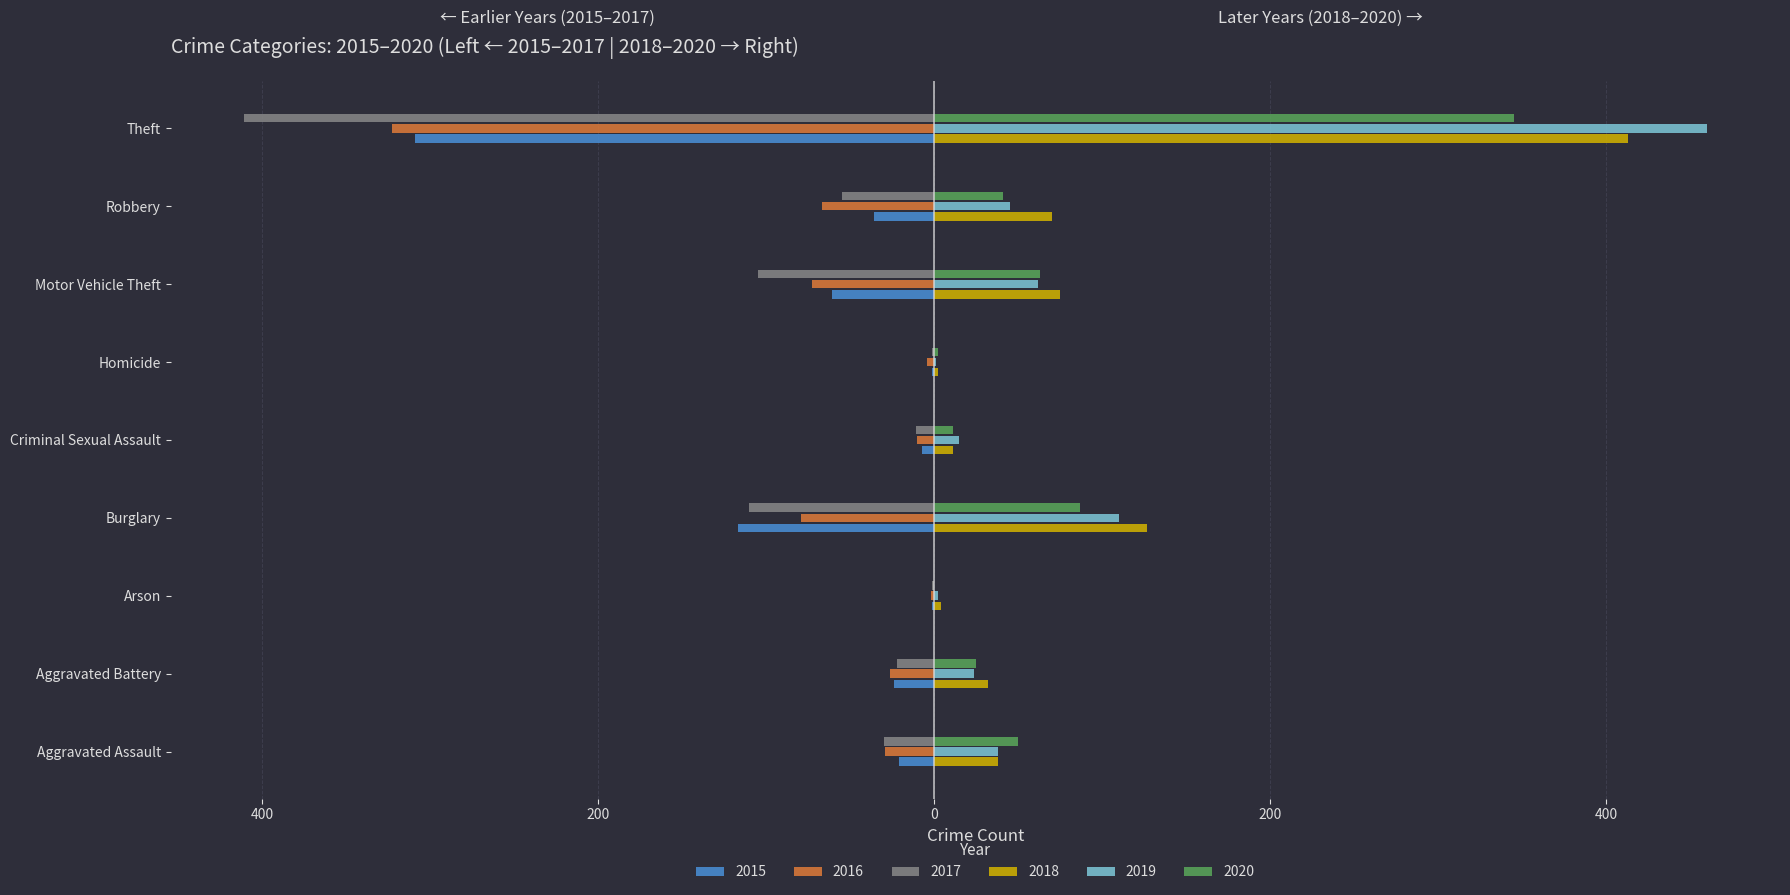

Reading left to right, list all the values displayed in this chart.

2015: Aggravated Assault=-21	Aggravated Battery=-24	Arson=-1	Burglary=-117	Criminal Sexual Assault=-7	Homicide=-1	Motor Vehicle Theft=-61	Robbery=-36	Theft=-309
2016: Aggravated Assault=-29	Aggravated Battery=-26	Arson=-2	Burglary=-79	Criminal Sexual Assault=-10	Homicide=-4	Motor Vehicle Theft=-73	Robbery=-67	Theft=-323
2017: Aggravated Assault=-30	Aggravated Battery=-22	Arson=-1	Burglary=-110	Criminal Sexual Assault=-11	Homicide=-1	Motor Vehicle Theft=-105	Robbery=-55	Theft=-411
2018: Aggravated Assault=38	Aggravated Battery=32	Arson=4	Burglary=127	Criminal Sexual Assault=11	Homicide=2	Motor Vehicle Theft=75	Robbery=70	Theft=413
2019: Aggravated Assault=38	Aggravated Battery=24	Arson=2	Burglary=110	Criminal Sexual Assault=15	Homicide=1	Motor Vehicle Theft=62	Robbery=45	Theft=460
2020: Aggravated Assault=50	Aggravated Battery=25	Arson=0	Burglary=87	Criminal Sexual Assault=11	Homicide=2	Motor Vehicle Theft=63	Robbery=41	Theft=345